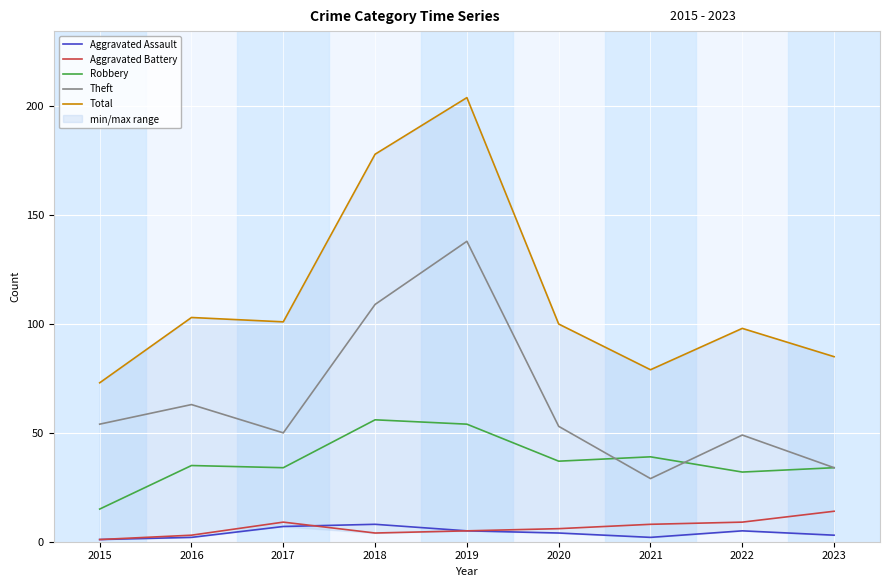

Reading left to right, extract all data points from this chart.

Aggravated Assault: 2015=1	2016=2	2017=7	2018=8	2019=5	2020=4	2021=2	2022=5	2023=3
Aggravated Battery: 2015=1	2016=3	2017=9	2018=4	2019=5	2020=6	2021=8	2022=9	2023=14
Robbery: 2015=15	2016=35	2017=34	2018=56	2019=54	2020=37	2021=39	2022=32	2023=34
Theft: 2015=54	2016=63	2017=50	2018=109	2019=138	2020=53	2021=29	2022=49	2023=34
Total: 2015=73	2016=103	2017=101	2018=178	2019=204	2020=100	2021=79	2022=98	2023=85